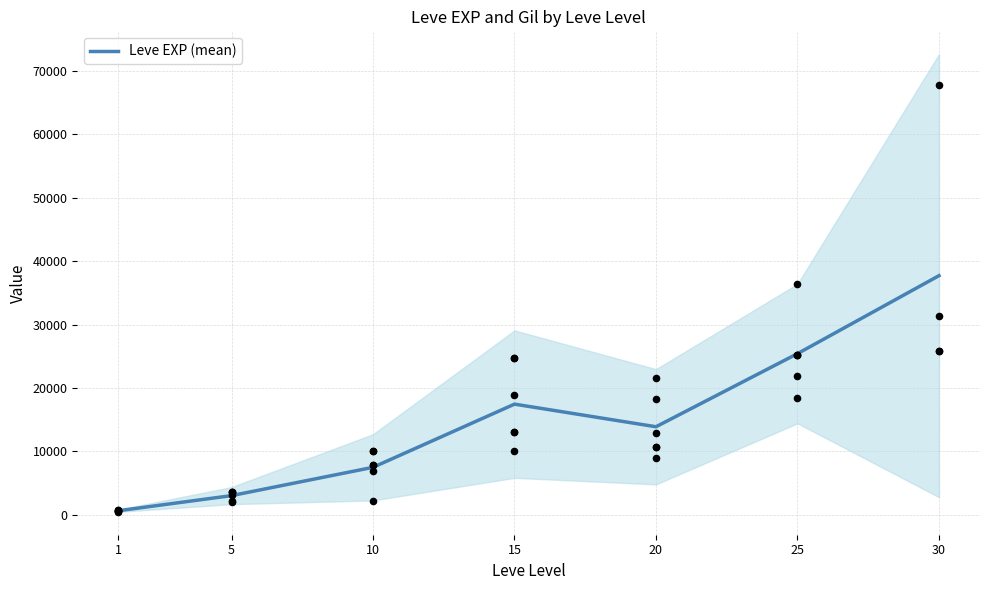

What is the change in value from 1 to 15?

+16820.0